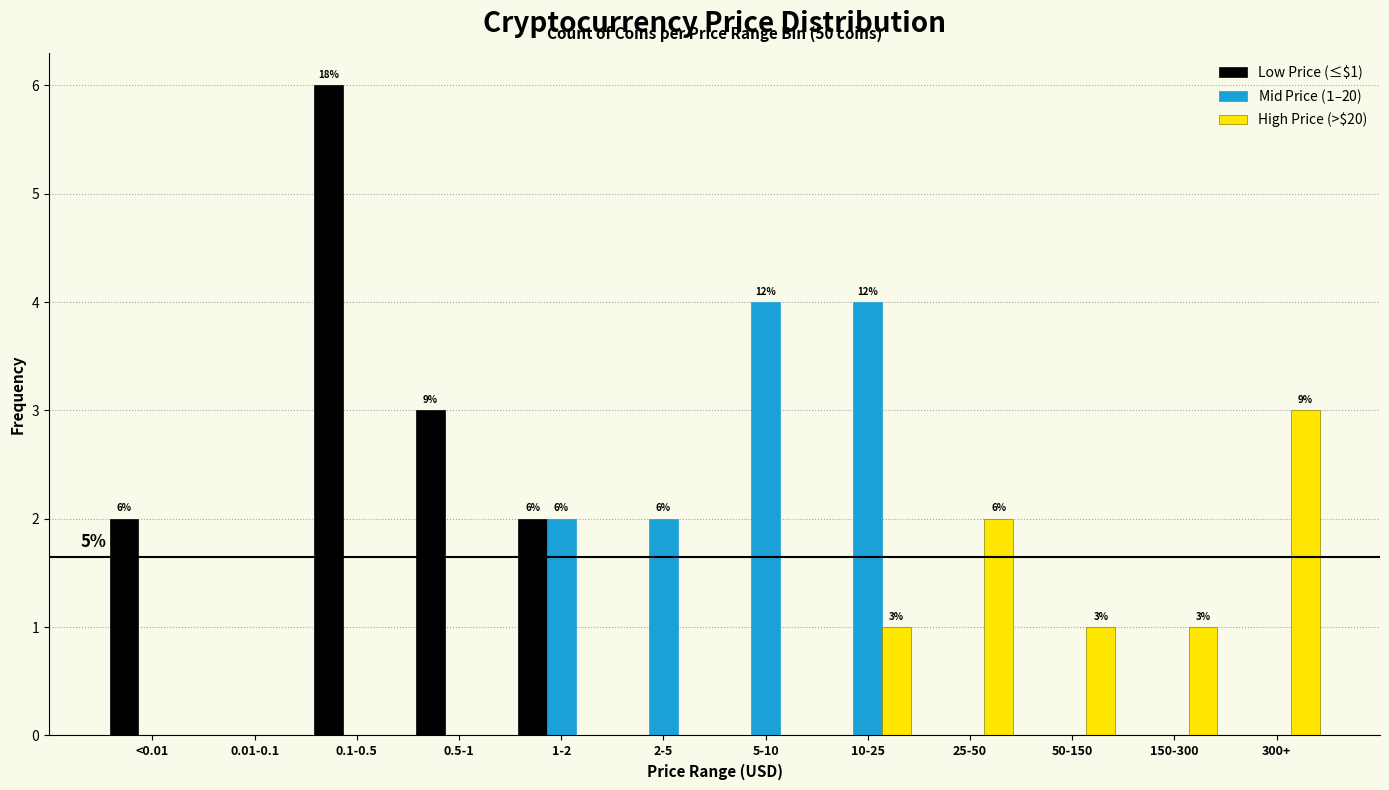

The High Price (>$20) series shows 2 at 150-300. True or false?

False